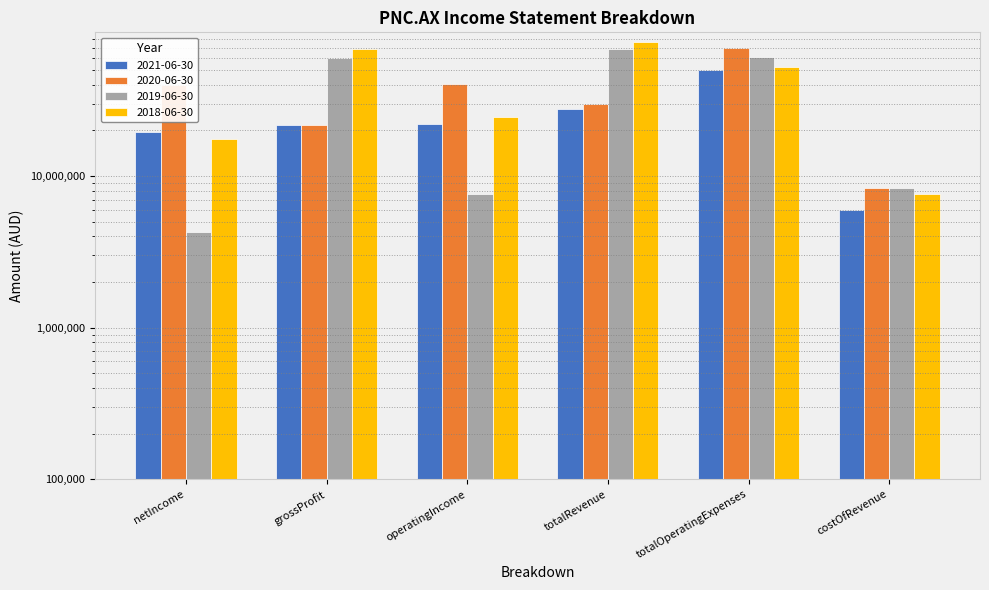

What is the approximate value of 2019-06-30 at totalRevenue?

68639000